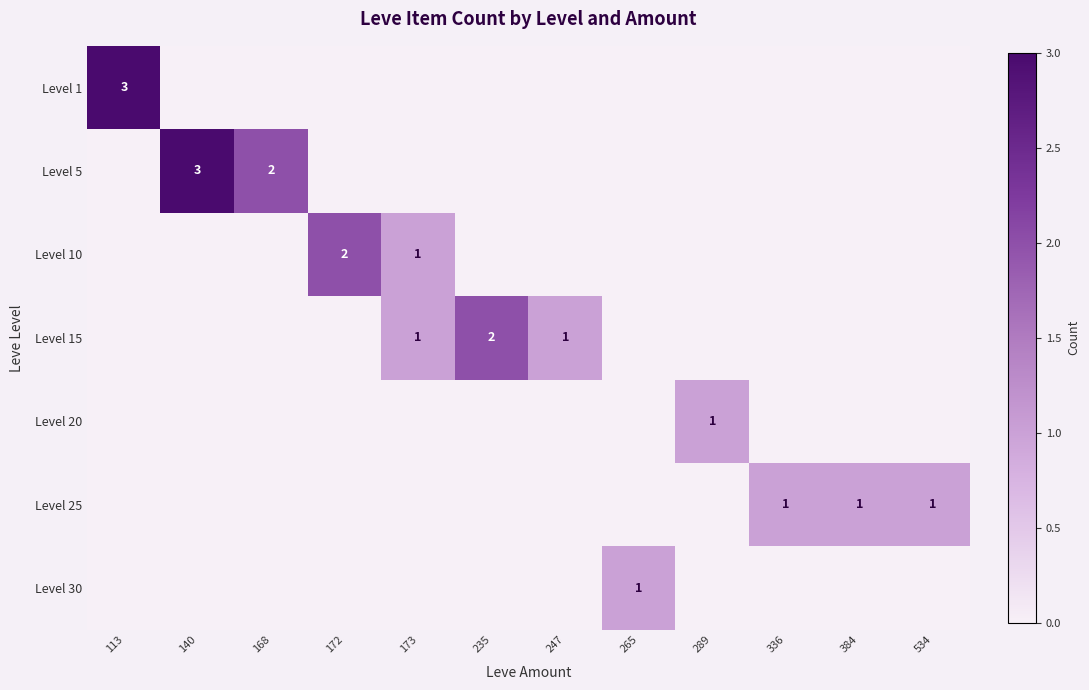

At which label is Level 10 closest to 1?

173